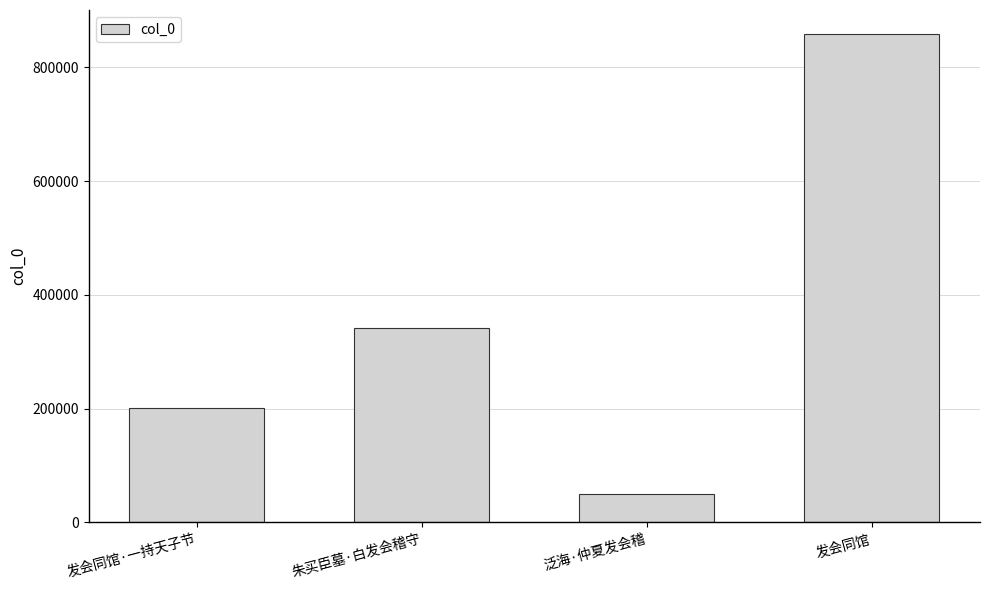

How many bars are there in total?

4